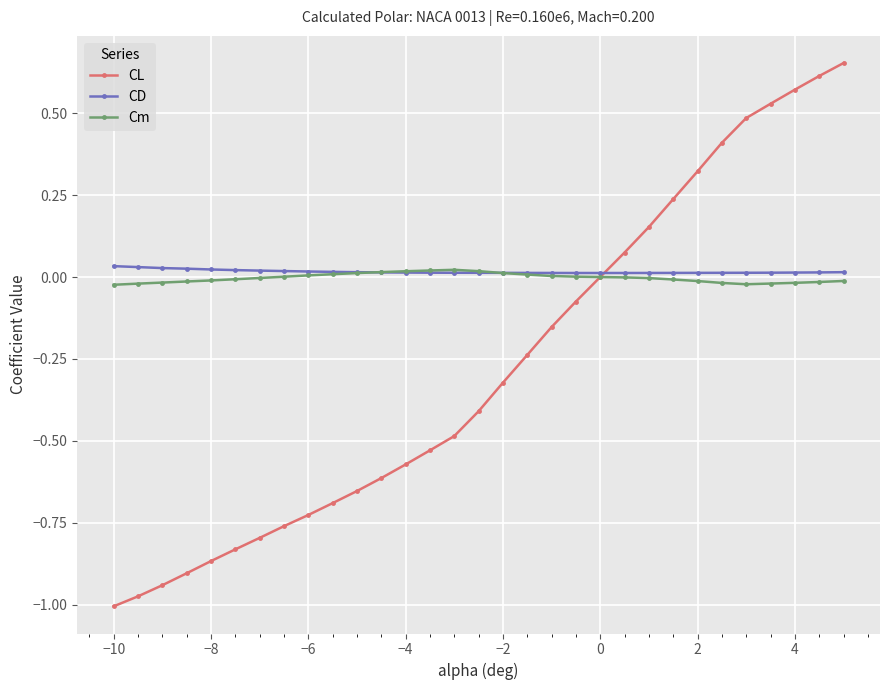

How many lines are shown in the chart?

3